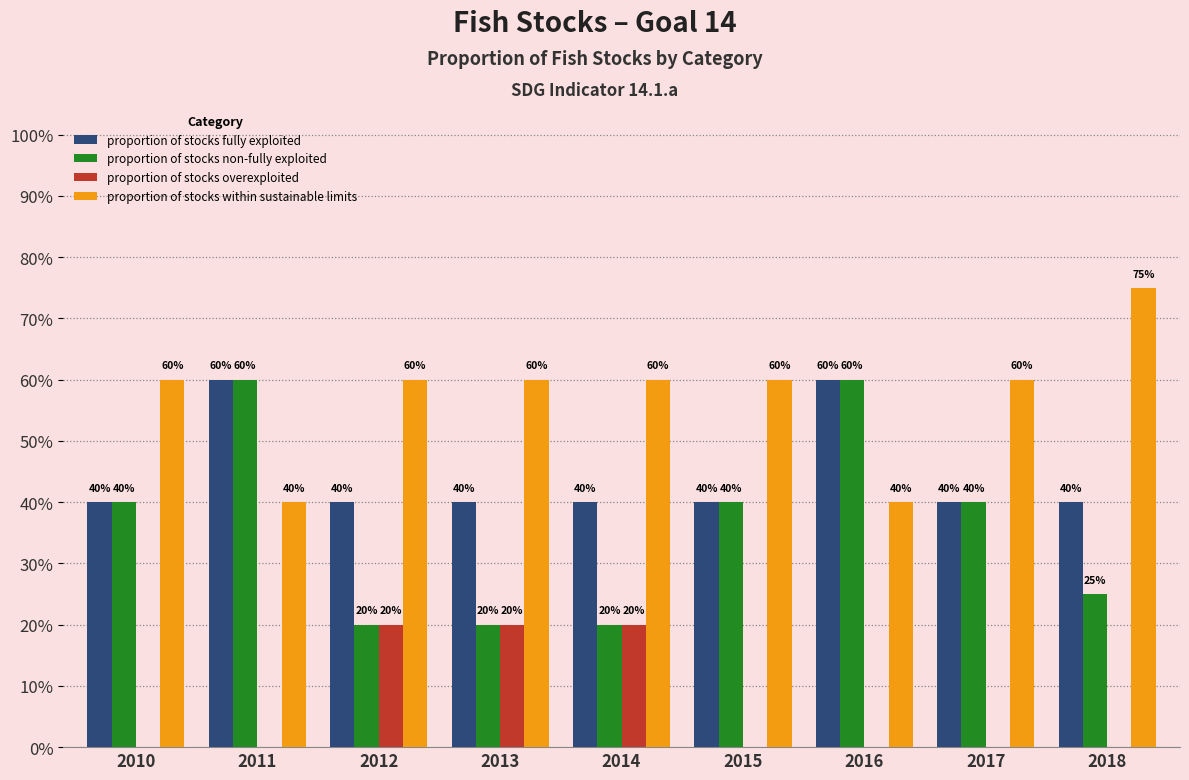

The value of proportion of stocks fully exploited at 2015 is 59. True or false?

False